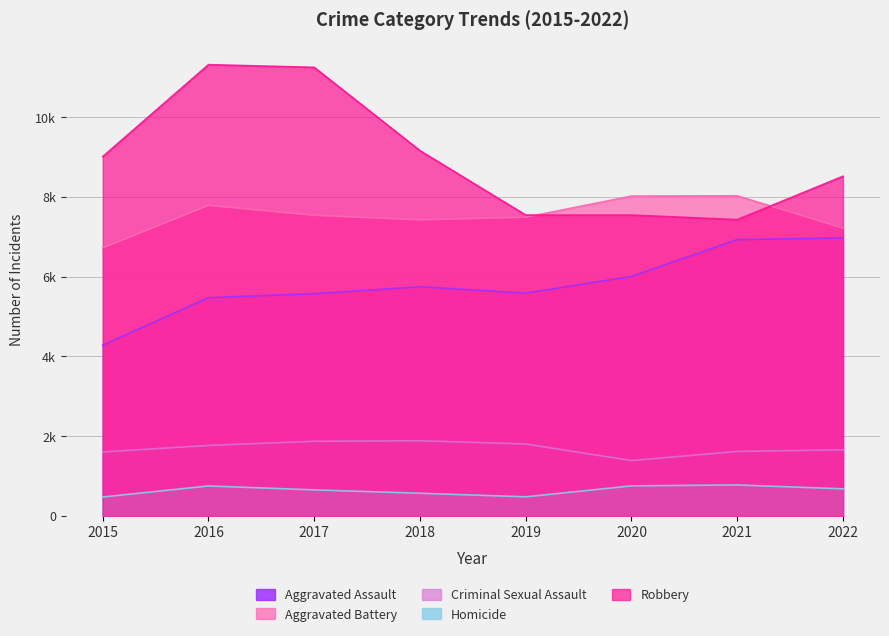

Is the value of Robbery at 2016 greater than the value of Aggravated Battery at 2020?

Yes